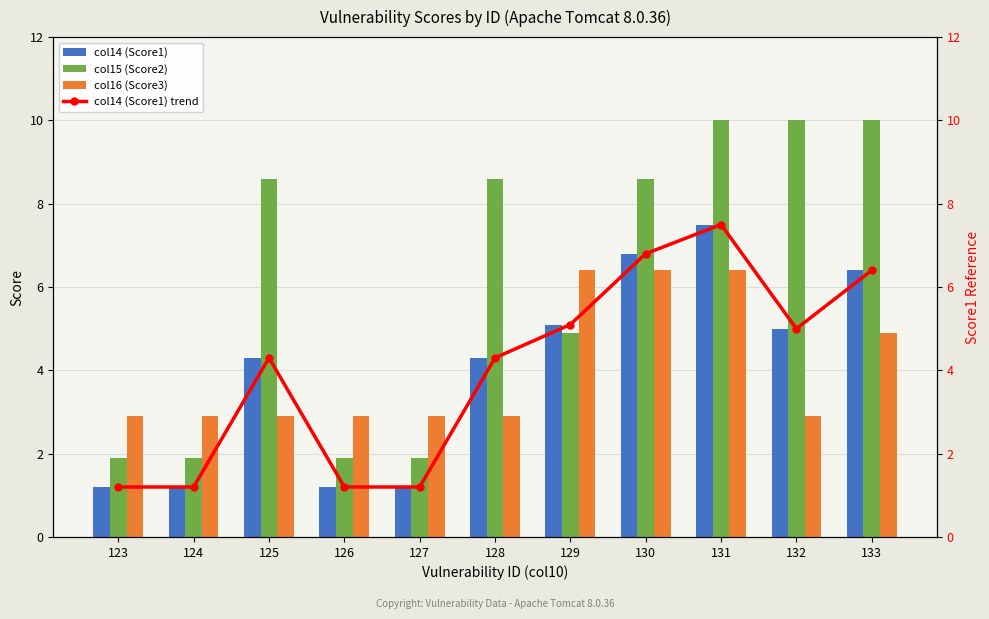

How many groups of bars are there?

11